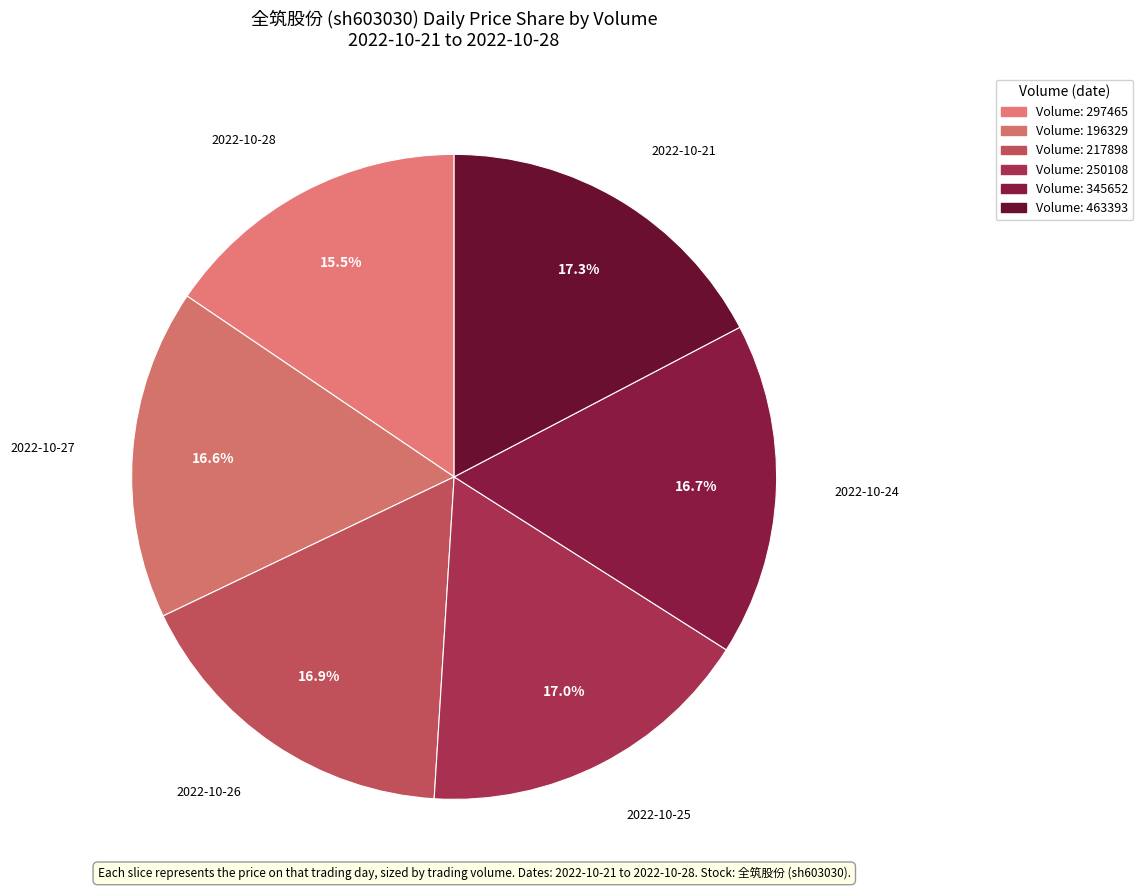

What is the largest slice in the pie chart?

463393